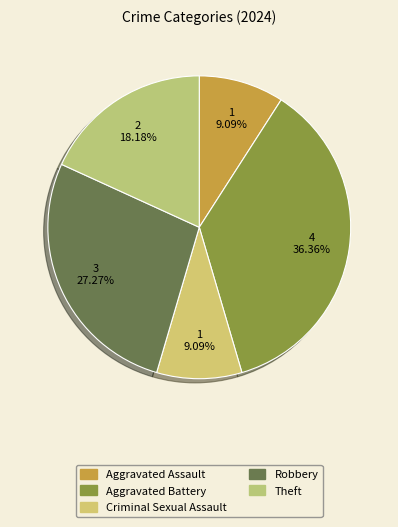

Count the number of slices in the pie.

5